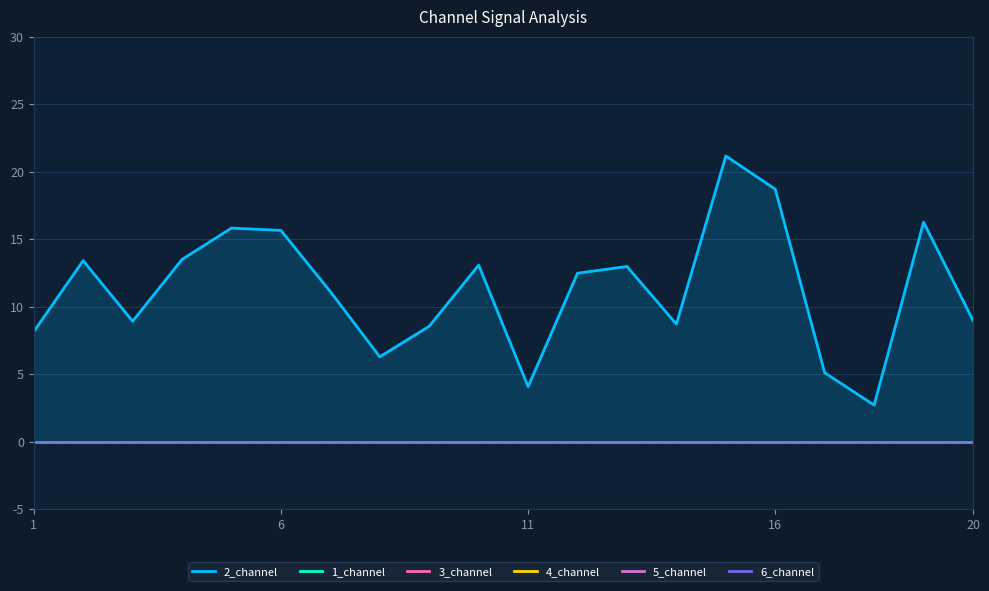

Does the chart display data point markers on the line(s)?

No